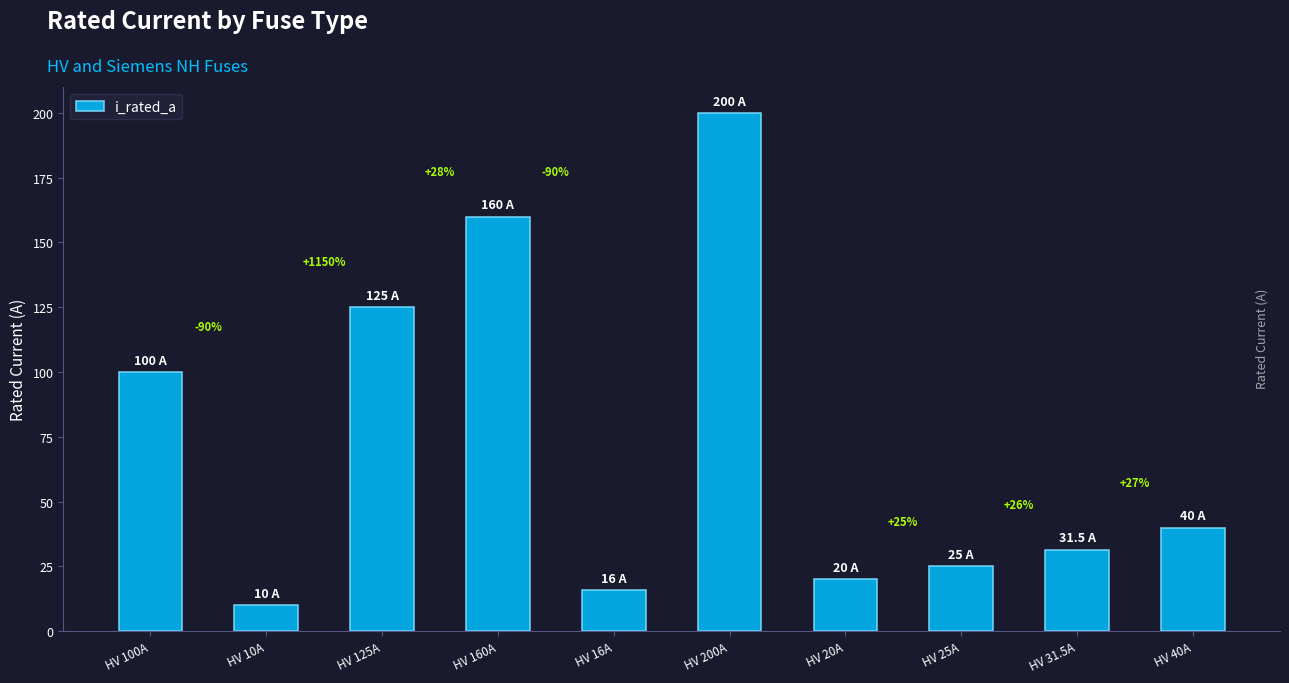

Rank the categories by value from lowest to highest.

HV 10A, HV 16A, HV 20A, HV 25A, HV 31.5A, HV 40A, HV 100A, HV 125A, HV 160A, HV 200A